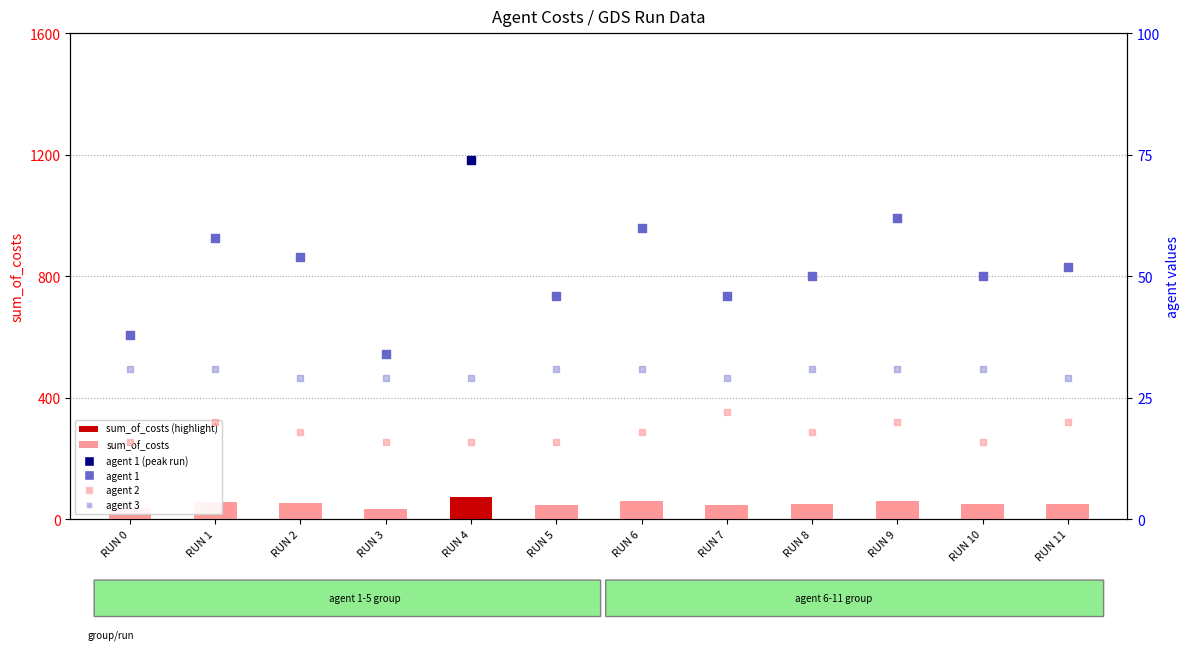

Which series has the largest total across all categories?

sum_of_costs